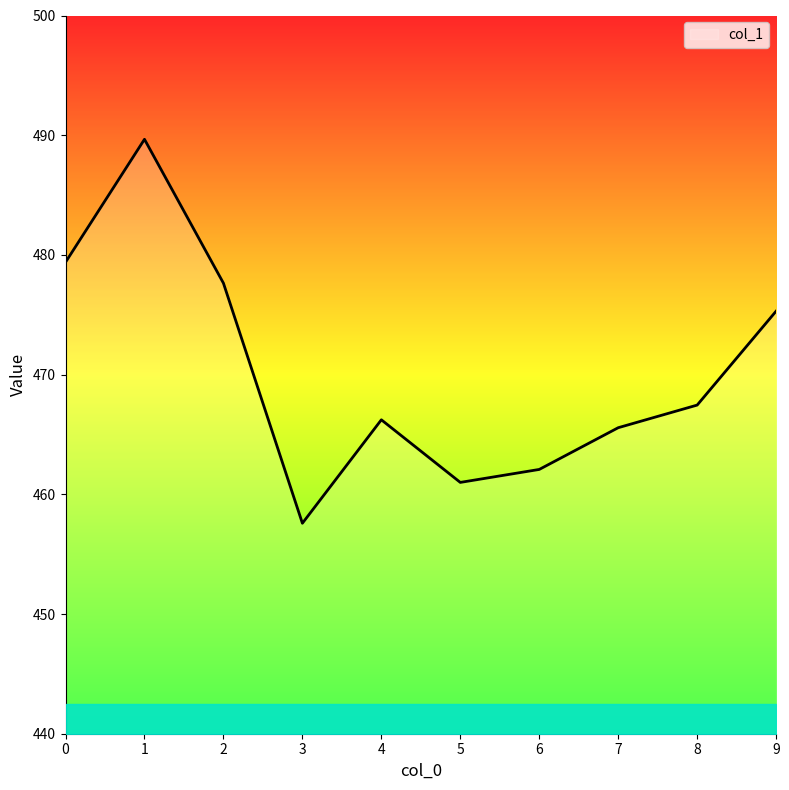

The chart shows a value of 749.0 at 0. True or false?

False